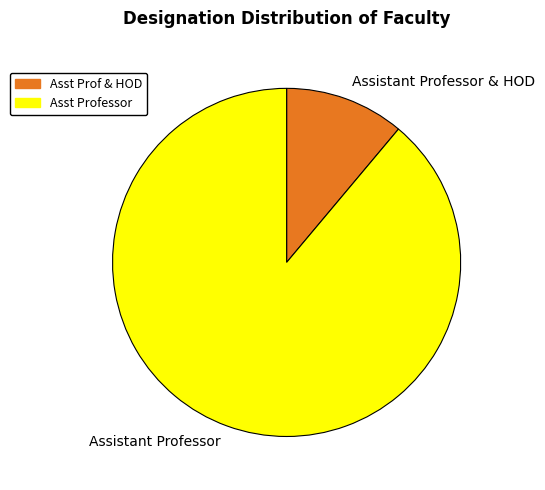

Which category accounts for the majority?

Assistant Professor